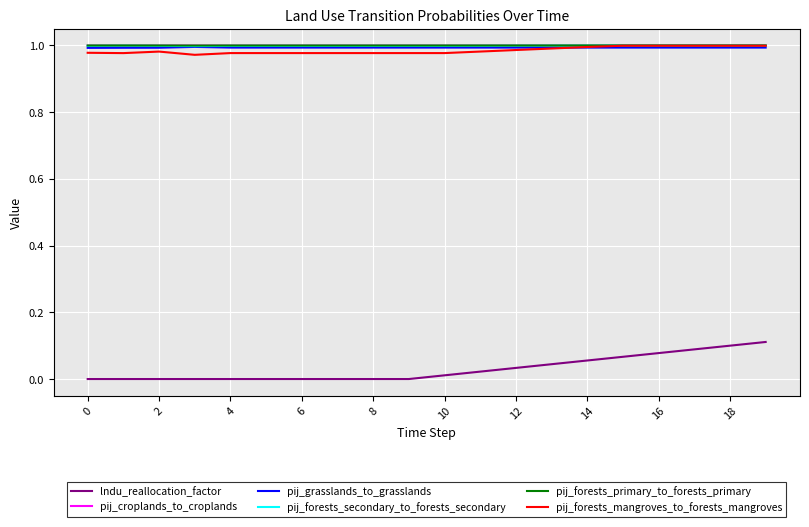

Which series has the widest spread of values?

lndu_reallocation_factor